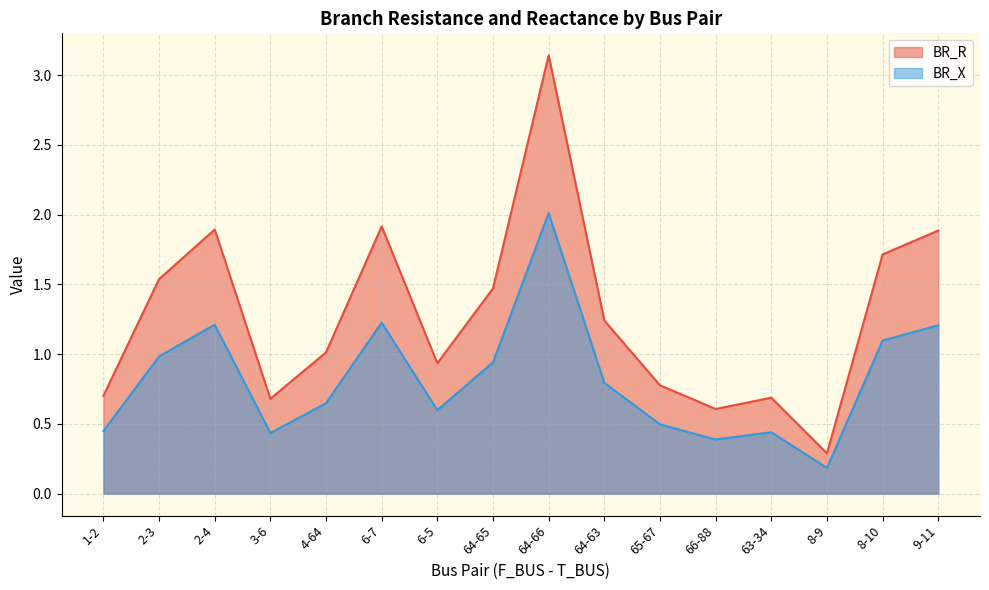

Reading right to left, transcribe all the data shown in this chart.

BR_R: 1.9	1.7	0.3	0.7	0.6	0.8	1.2	3.1	1.5	0.9	1.9	1.0	0.7	1.9	1.5	0.7
BR_X: 1.2	1.1	0.2	0.4	0.4	0.5	0.8	2.0	0.9	0.6	1.2	0.6	0.4	1.2	1.0	0.4